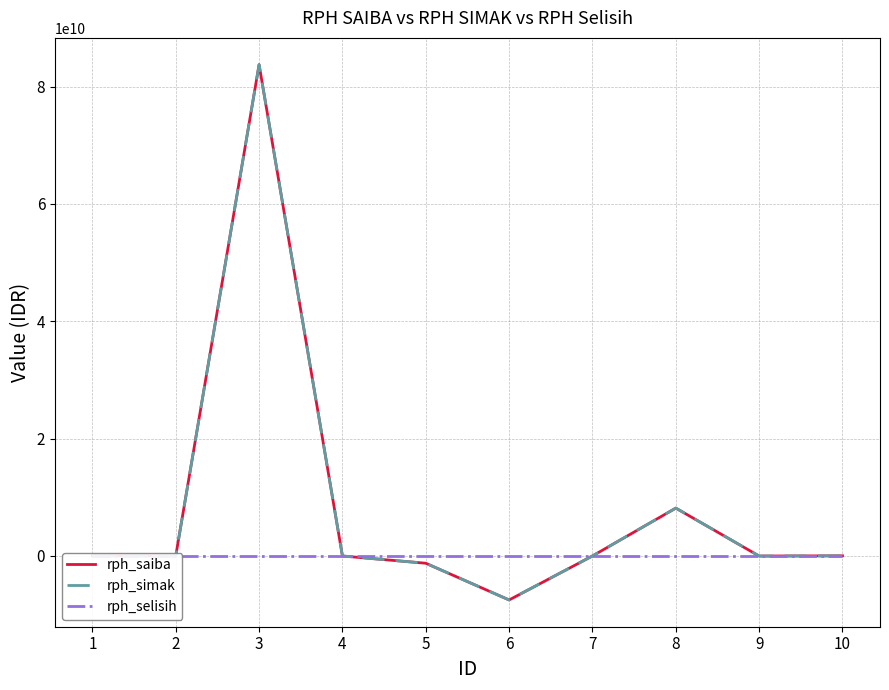

How many data points does each series have?

10